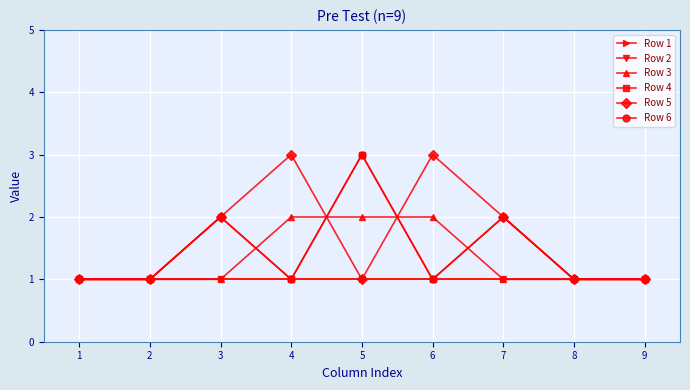

Does the chart have visible grid lines?

Yes